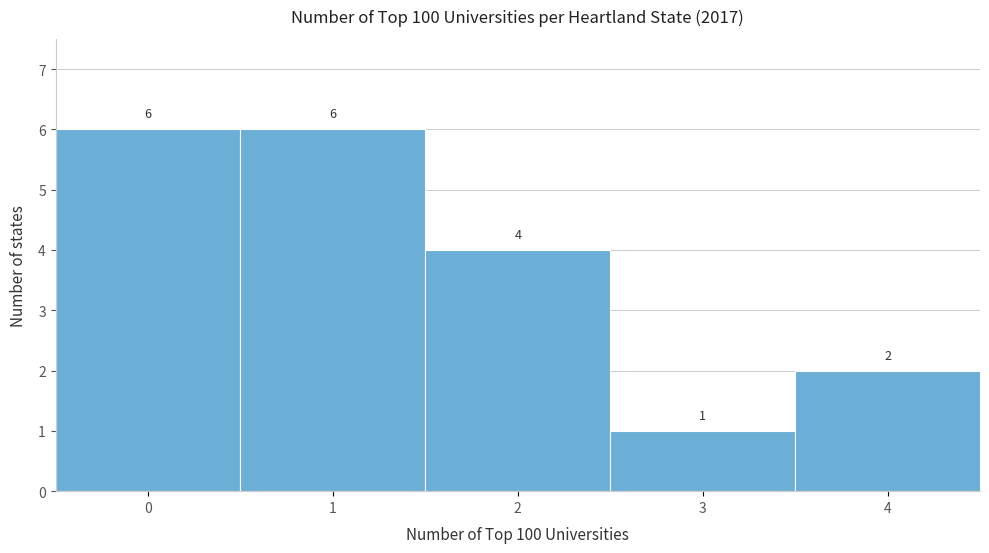

Reading left to right, list every bar in this chart as the range it spans on the x-axis followed by its height.

-0.5 to 0.5: 6
0.5 to 1.5: 6
1.5 to 2.5: 4
2.5 to 3.5: 1
3.5 to 4.5: 2